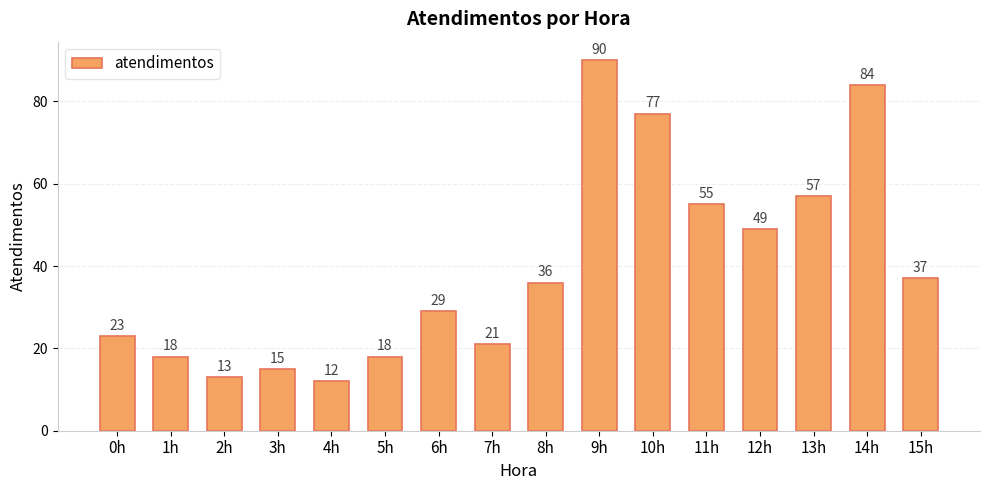

Are the bars grouped side by side (vs. stacked)?

No